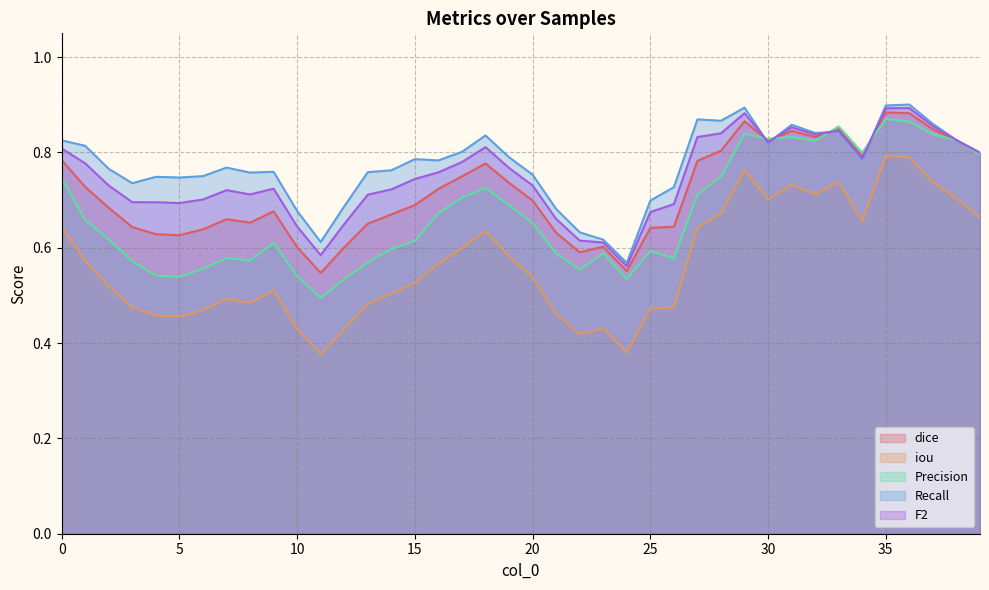

At which category is the sum across all series the highest?

35